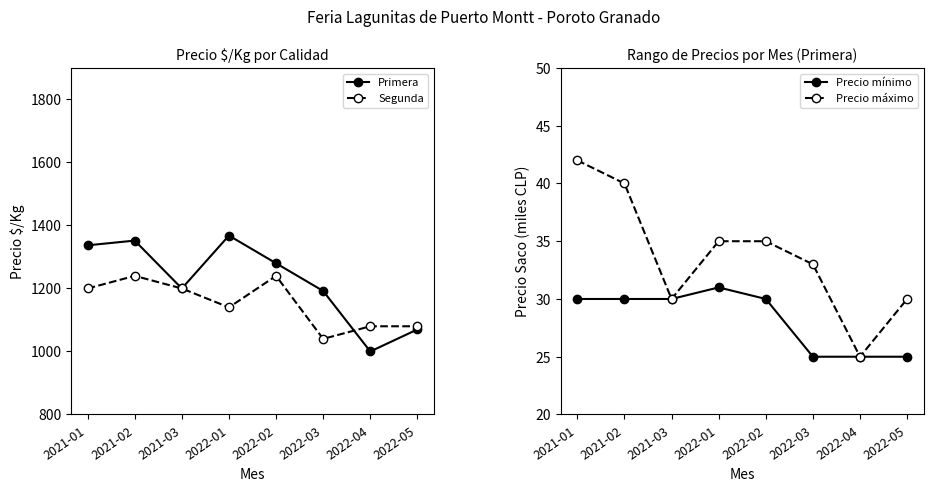

Read the Precio máximo value at 2022-04.

25